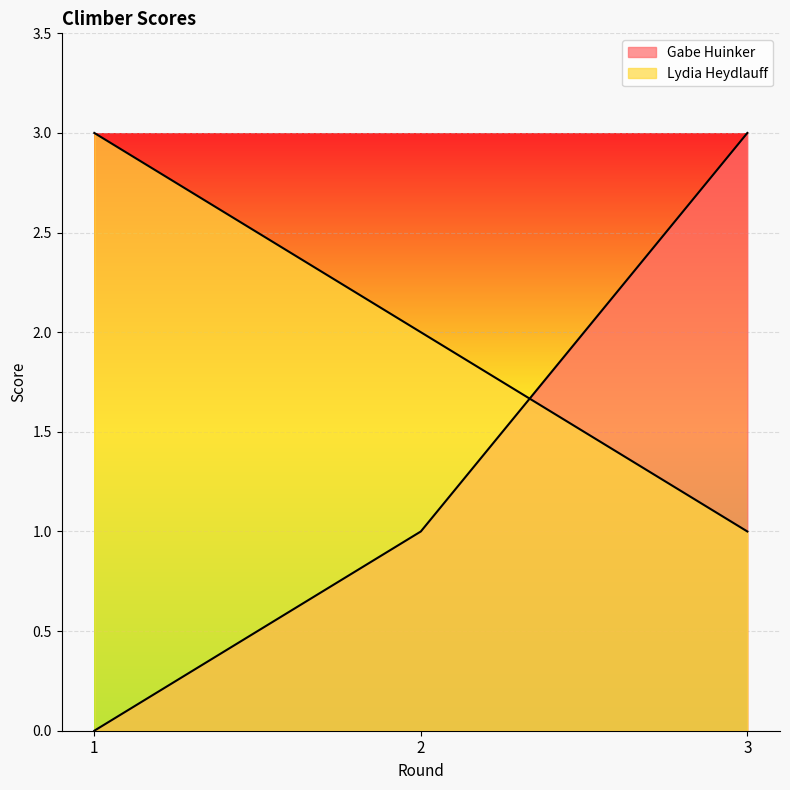

At 3, list the series in order from smallest to largest.

Lydia Heydlauff, Gabe Huinker